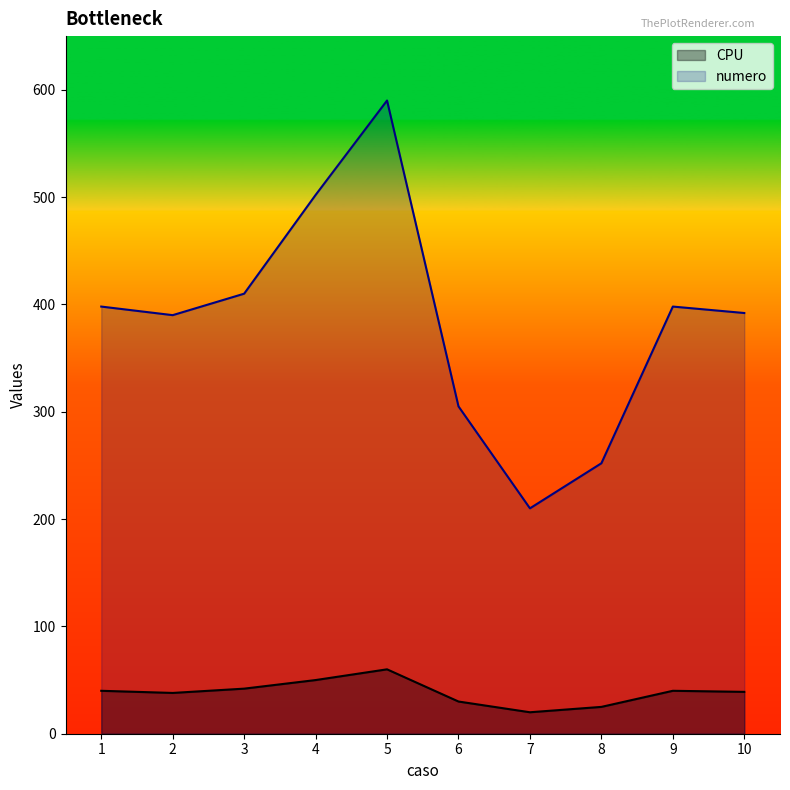

Which series has the widest spread of values?

numero